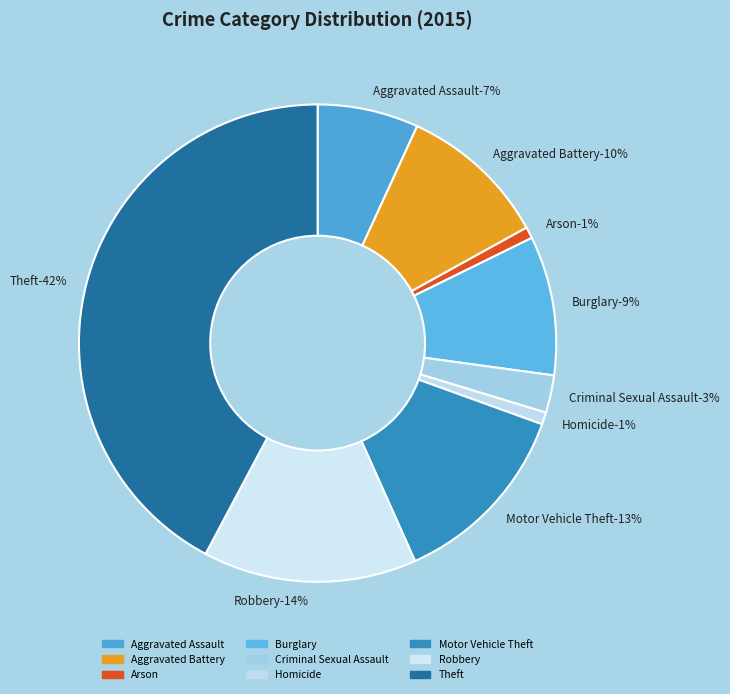

To the nearest percent, what portion does Homicide represent?

1%